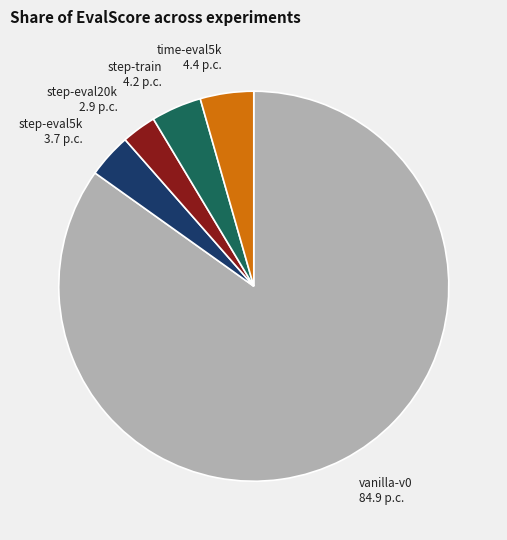

Which has a higher value, step-eval20k or vanilla-v0?

vanilla-v0